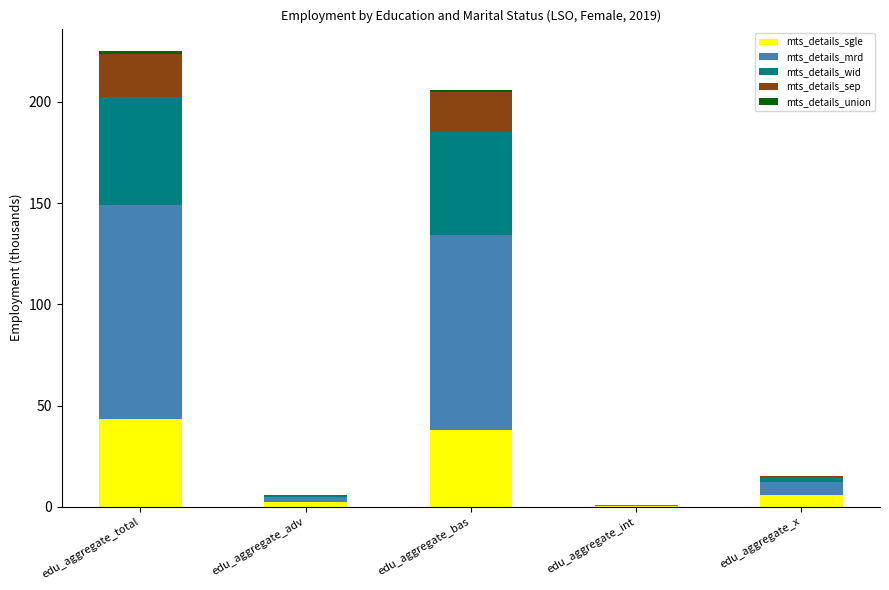

How many distinct data groups are displayed?

5